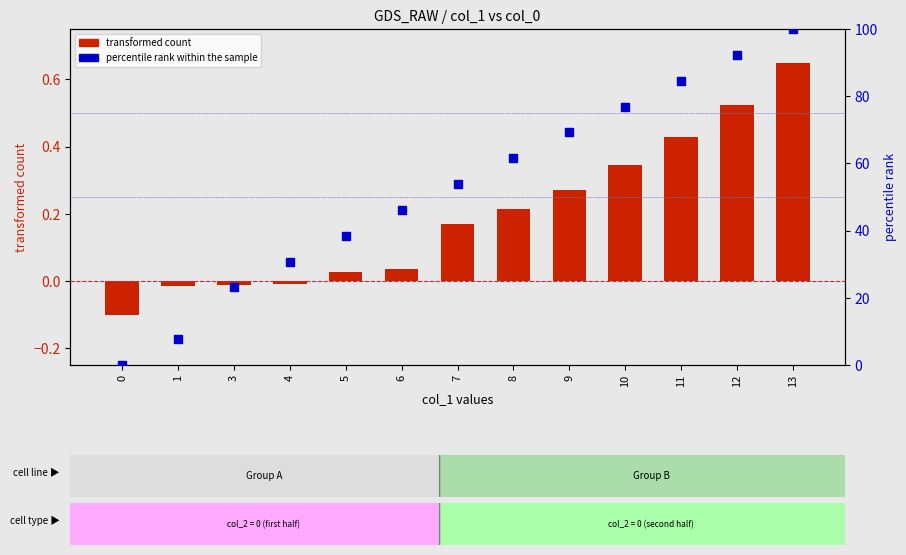

Is the value of percentile rank within the sample at 7 greater than the value of transformed count at 1?

Yes